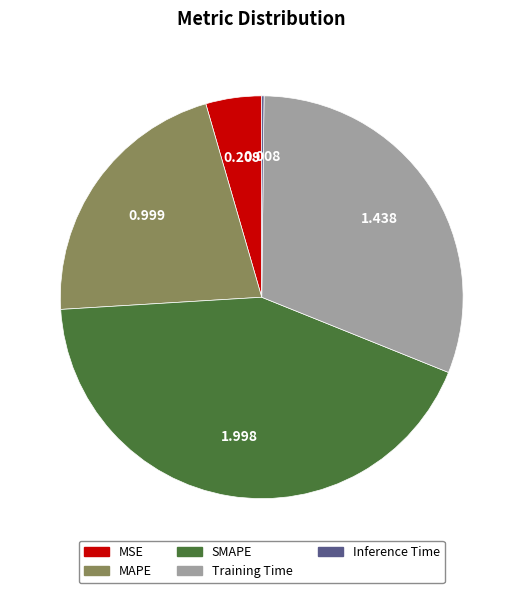

Approximately how many times larger is the value at MAPE compared to SMAPE?

0.5